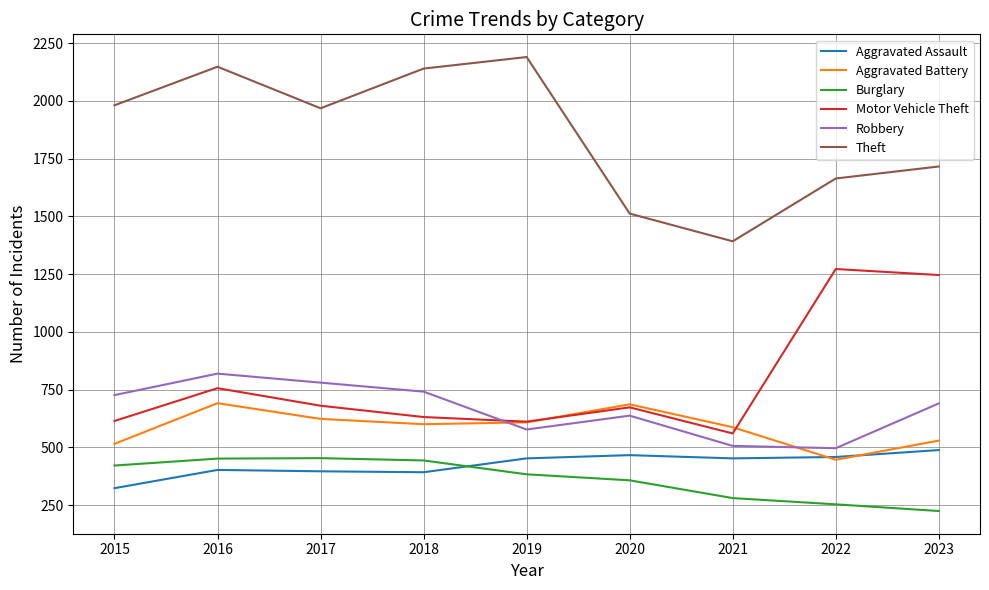

What is the sum of all Robbery values?

5972